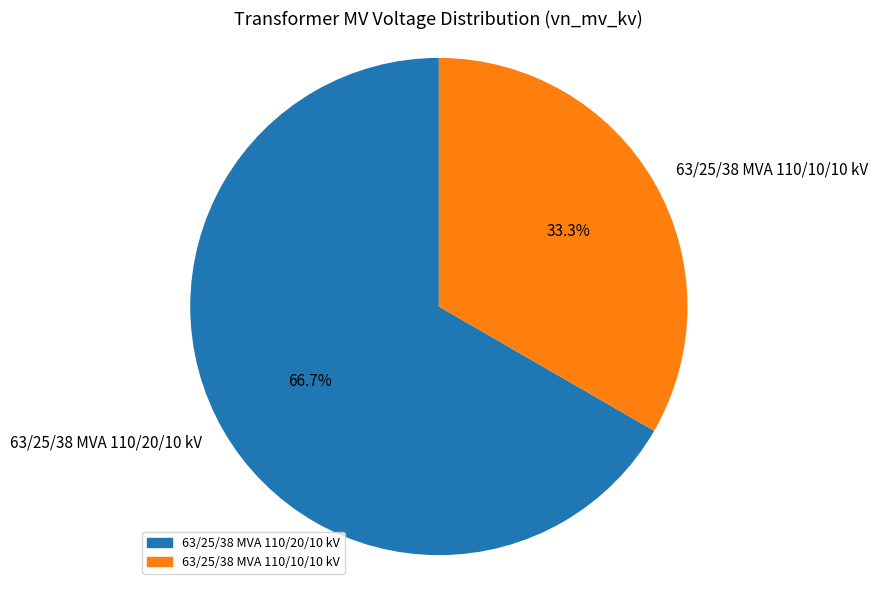

Approximately how many times larger is the value at 63/25/38 MVA 110/10/10 kV compared to 63/25/38 MVA 110/20/10 kV?

0.5